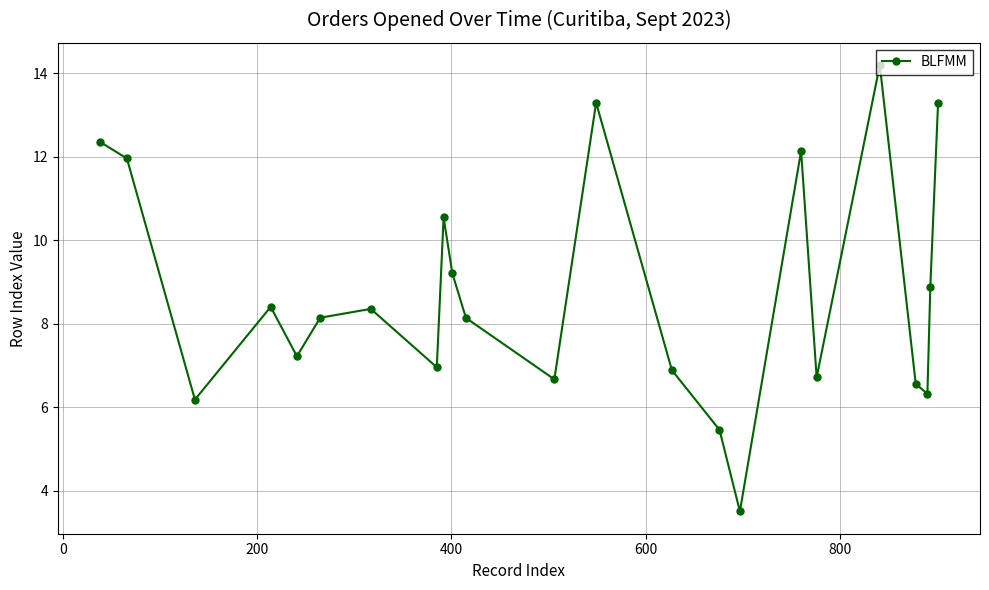

What is the greatest value displayed?

14.2